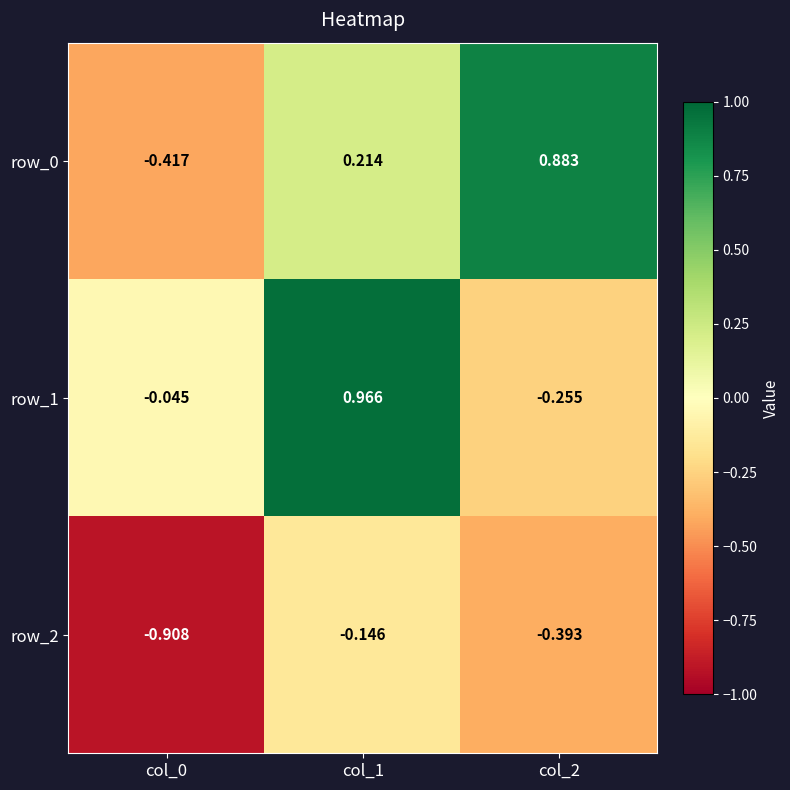

Is the value of row_1 at col_1 greater than the value of row_2 at col_1?

Yes